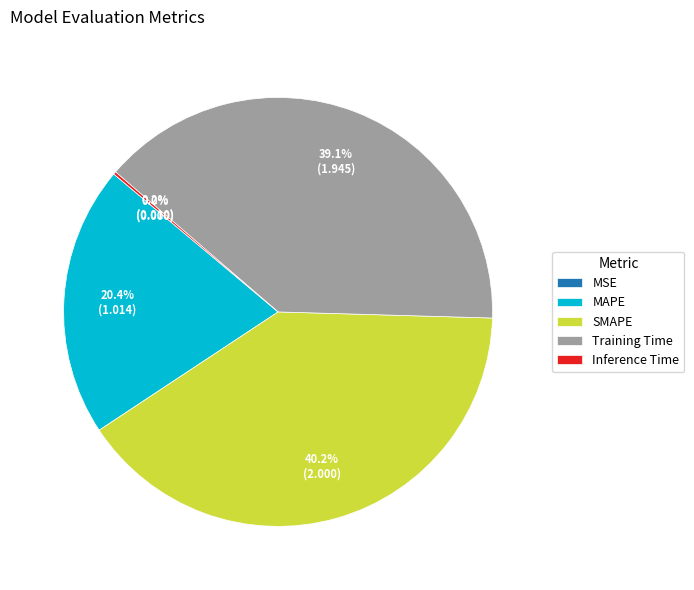

Does any single category account for the majority?

No